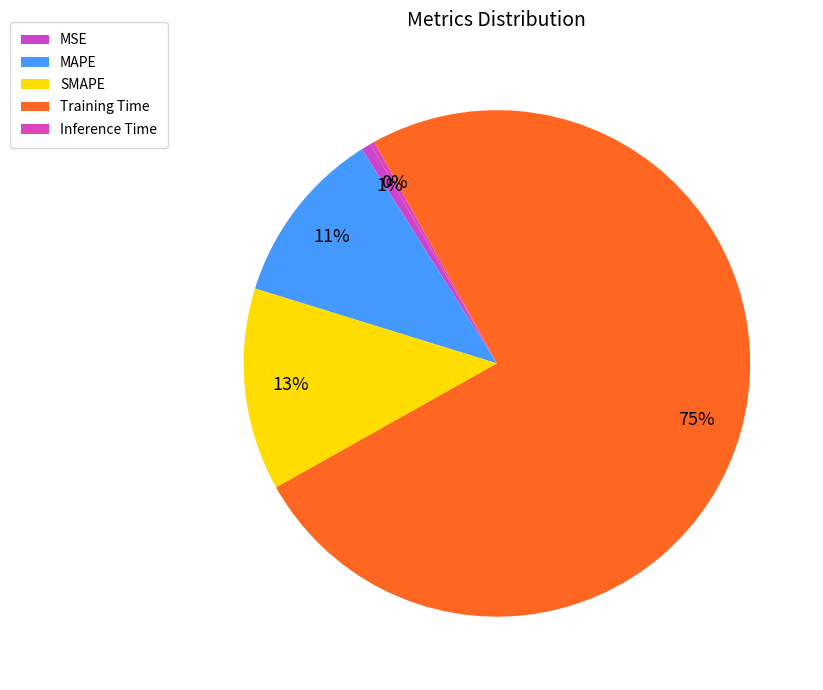

What percentage is the MSE slice, to the nearest percent?

1%